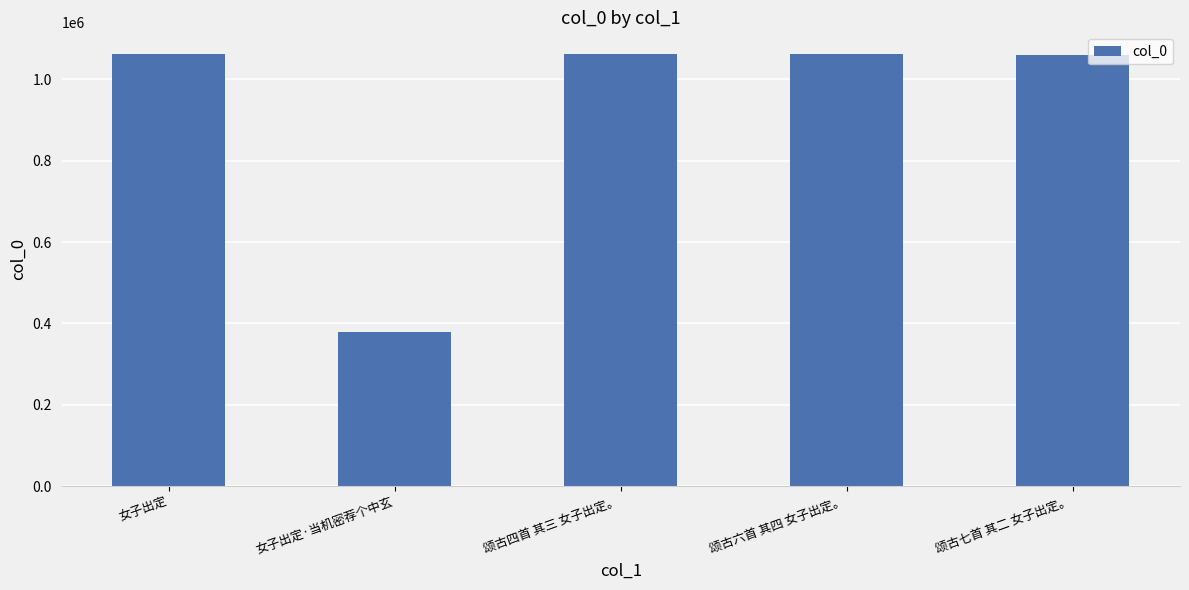

Is it true that the value at 颂古六首 其四 女子出定。 is 1061506?

True